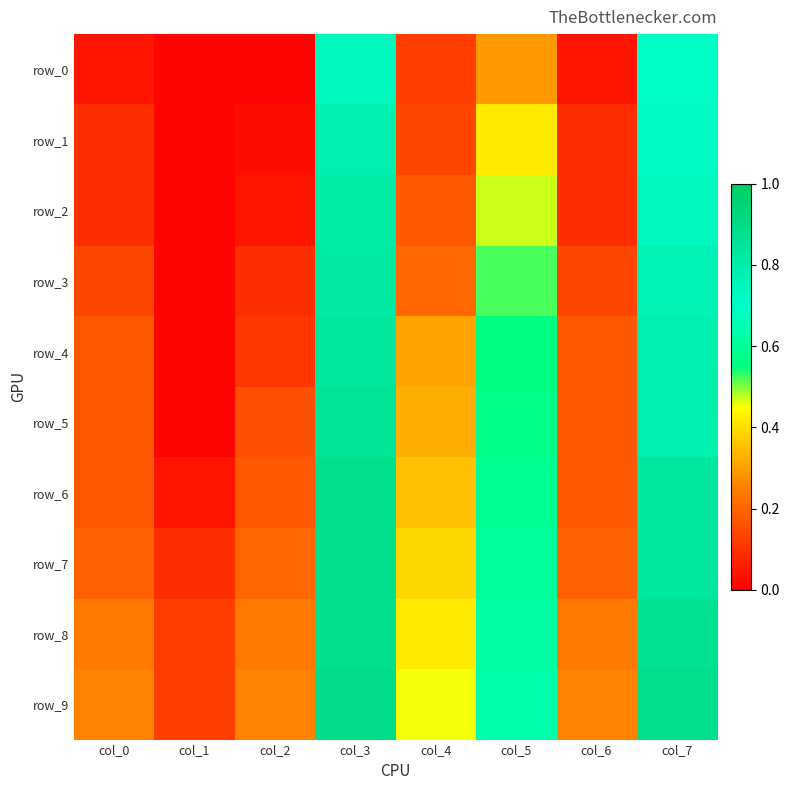

What is the sum of the row_9 values at col_1 and col_2?

0.4